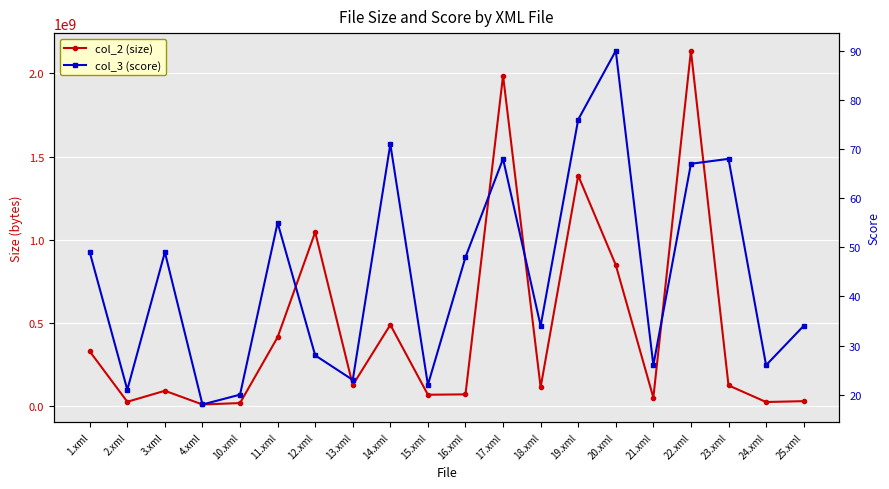

How many lines are shown in the chart?

2